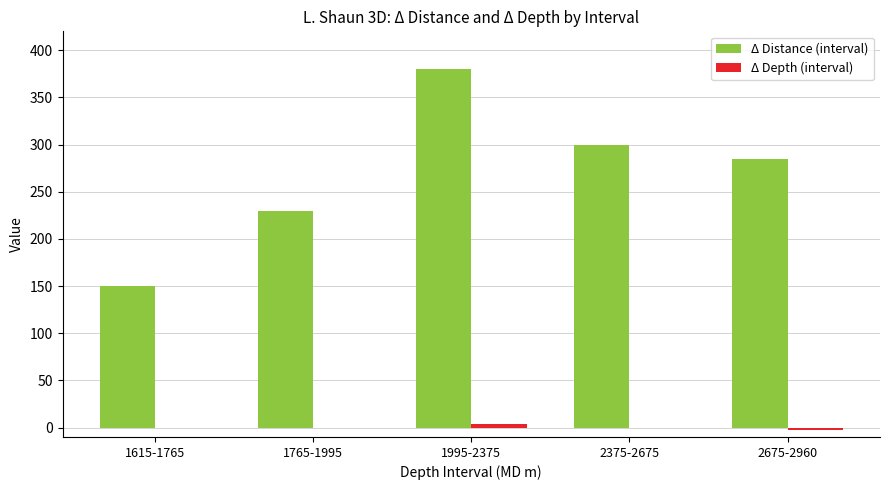

The Δ Distance (interval) series shows 205 at 1615-1765. True or false?

False